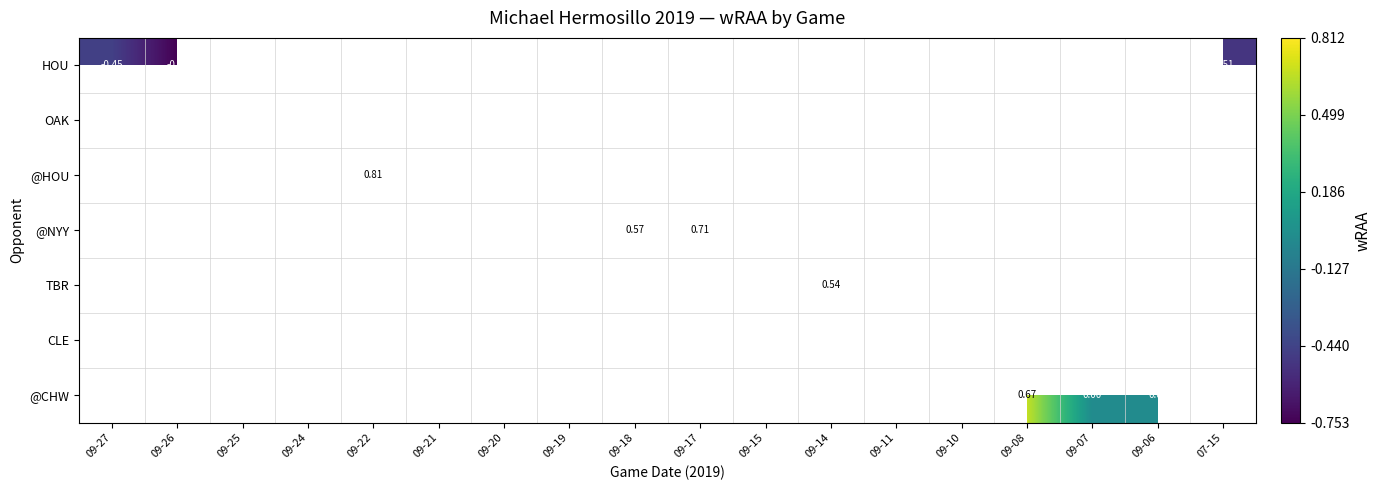

Which has a higher value, 09-26 or 09-17?

09-17